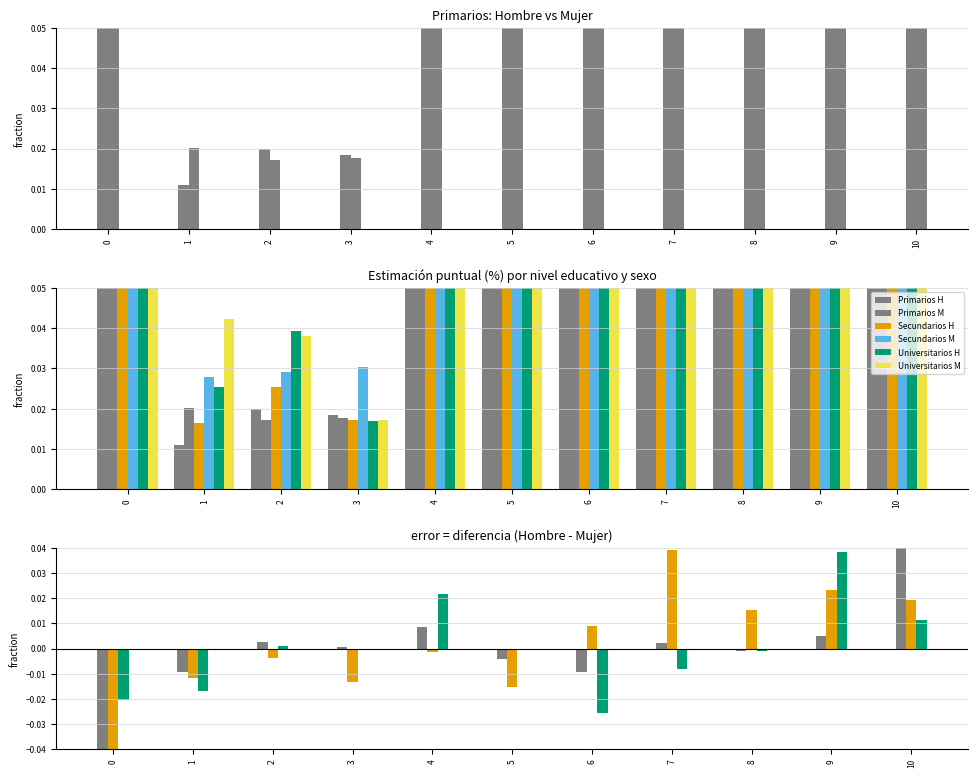

At how many categories does at least one series exceed 0?

11